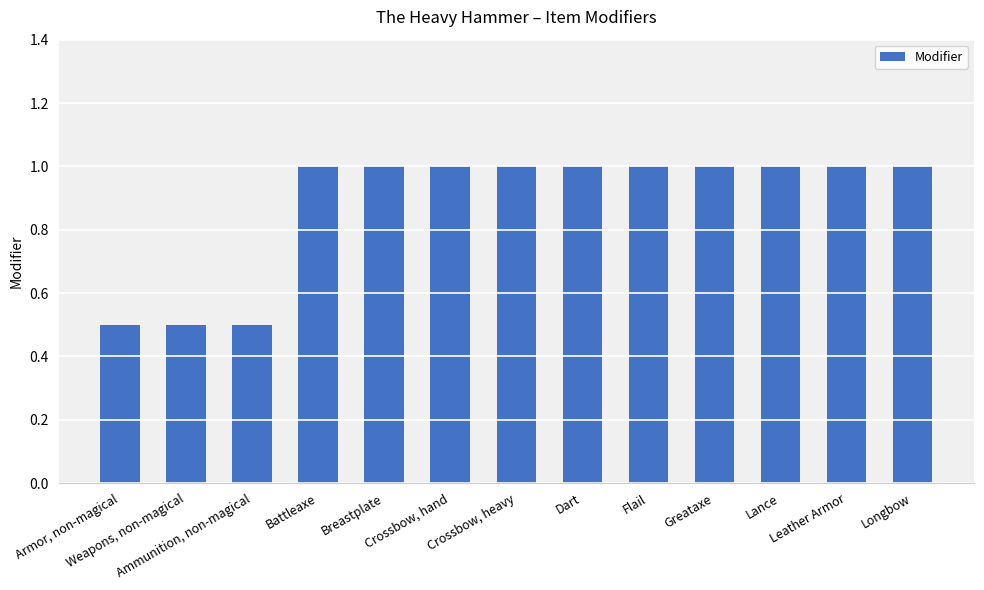

What is the difference between the maximum and second lowest values?

0.5